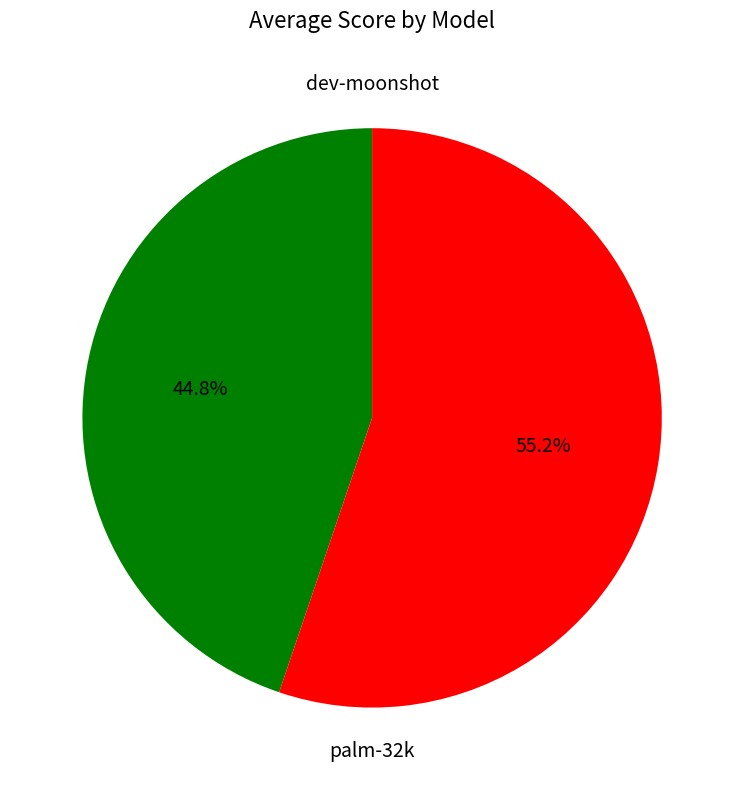

Rank the categories by value from highest to lowest.

palm-32k, dev-moonshot